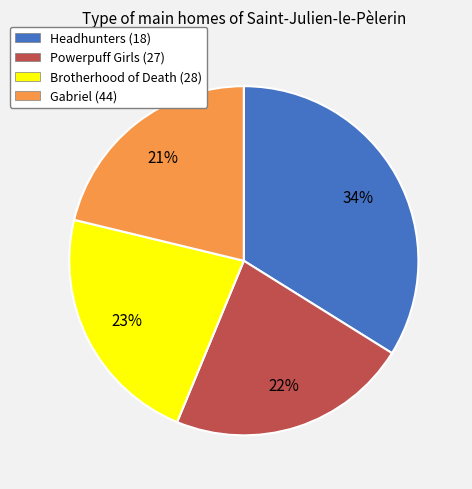

Between Brotherhood of Death (28) and Gabriel (44), which is larger?

Brotherhood of Death (28)